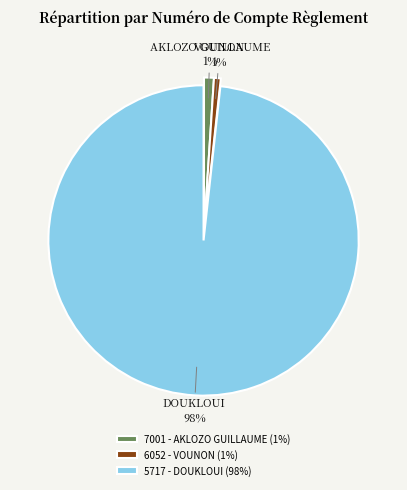

How many slices are in this pie chart?

3